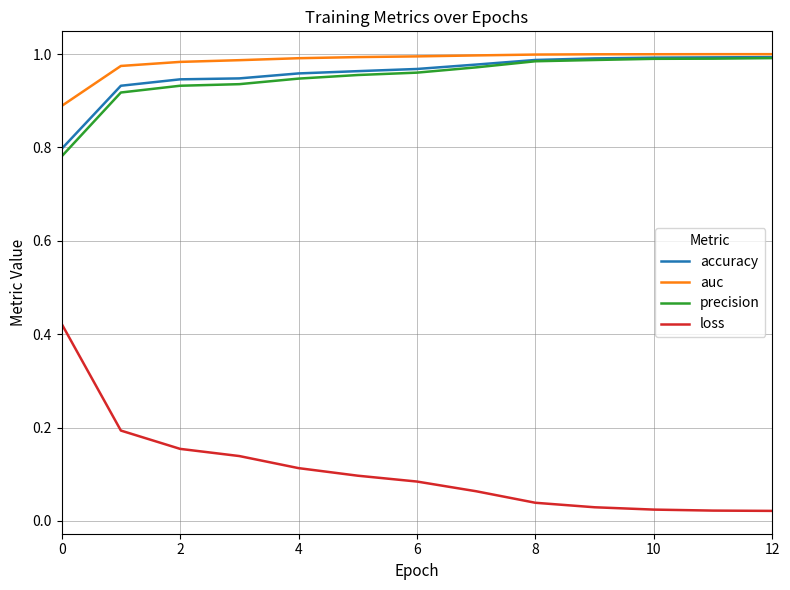

True or false: accuracy and loss cross at least once.

False